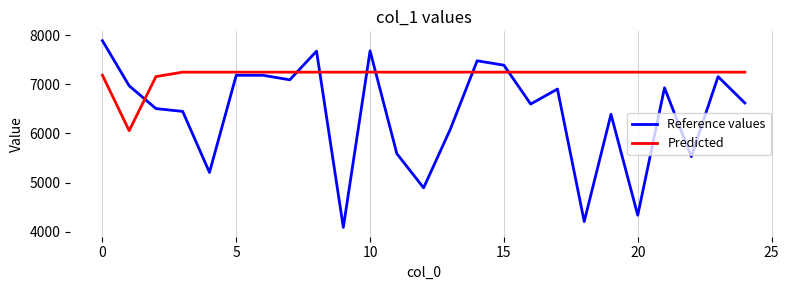

Which series has the widest spread of values?

Reference values